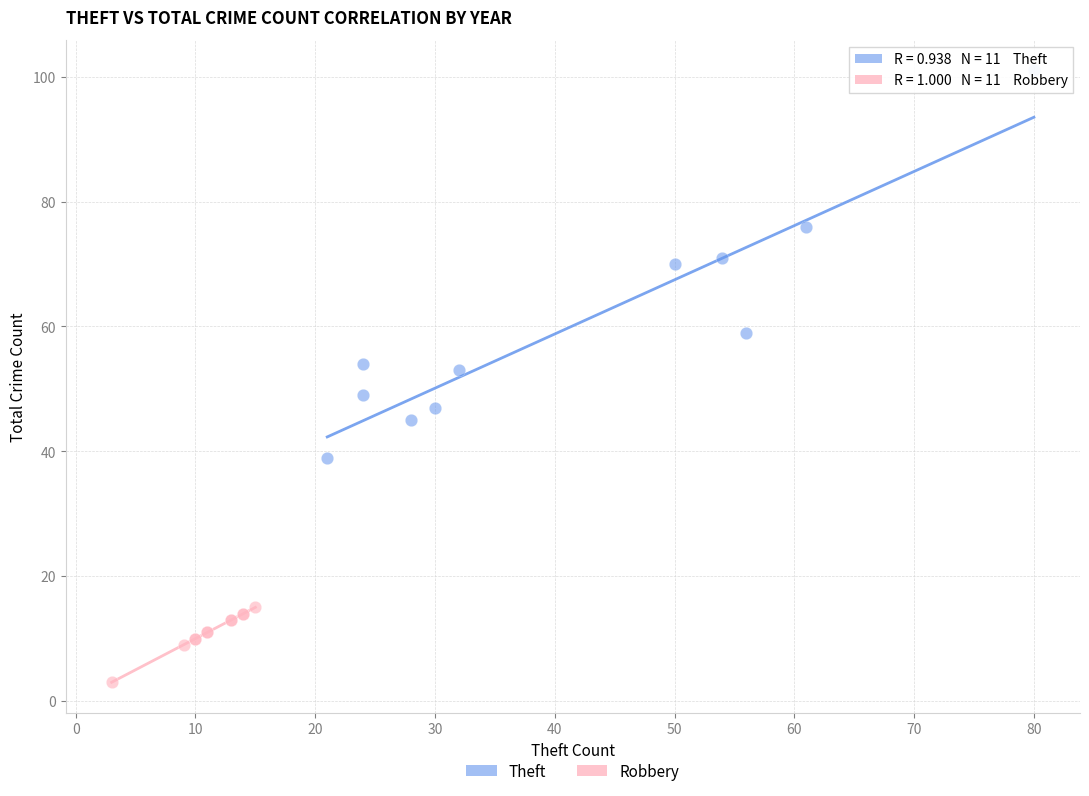

Which series has the widest spread of Y values?

Theft